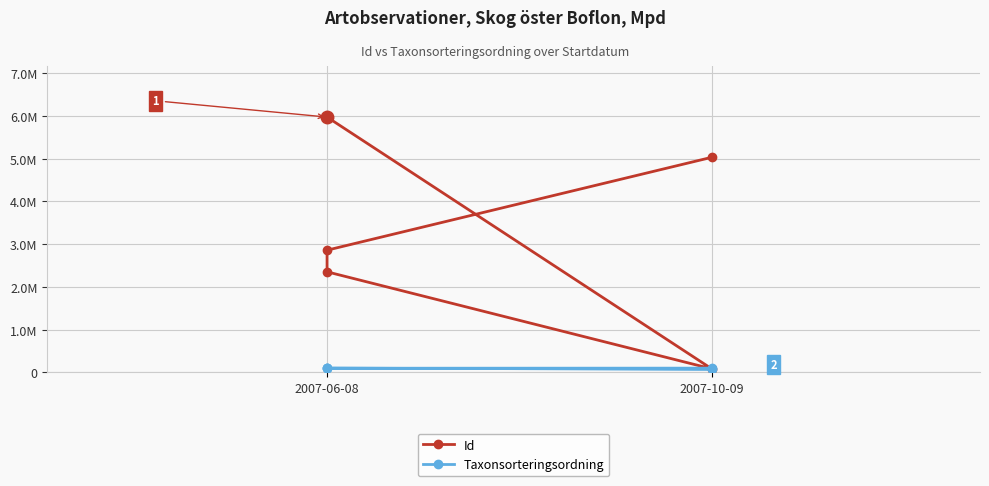

How many values in the Id series exceed 2859295?

2